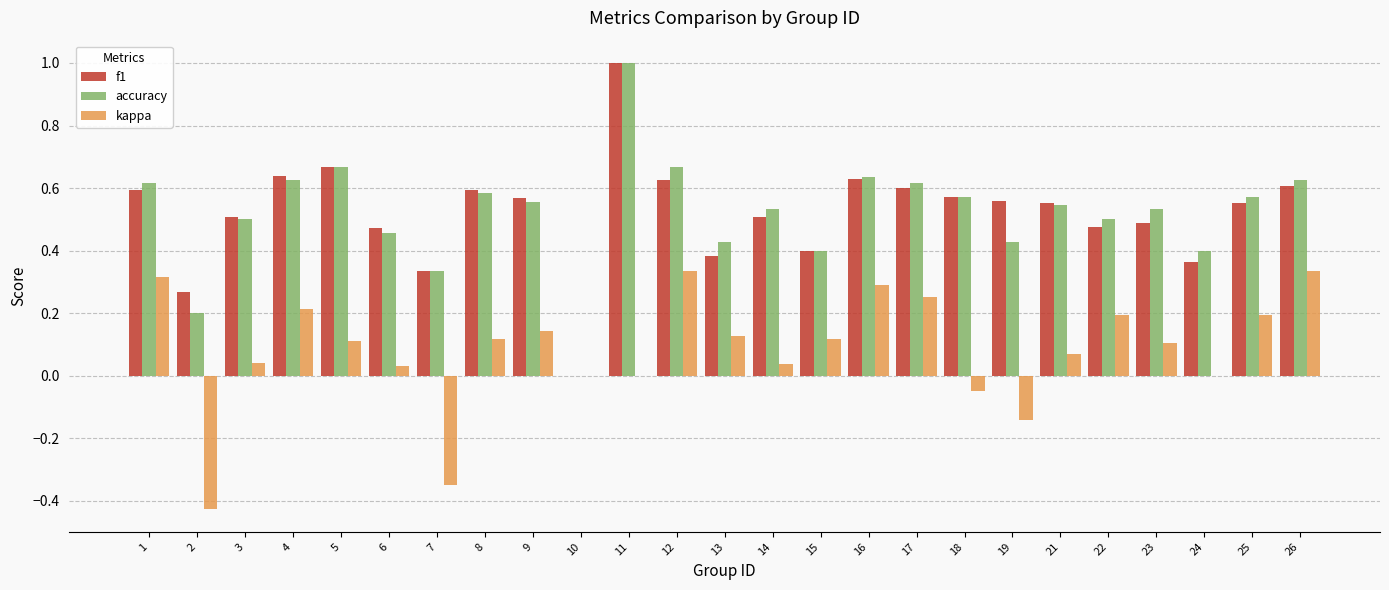

The value of kappa at 14 is 0.0. True or false?

True